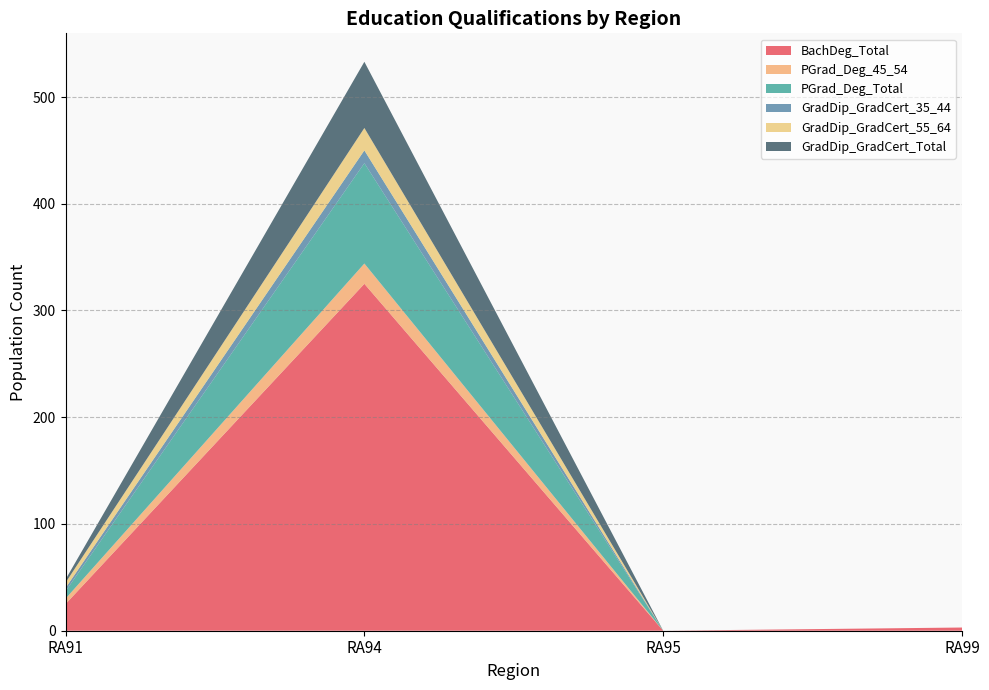

Reading left to right, extract all data points from this chart.

BachDeg_Total: 25	325	0	3
PGrad_Deg_45_54: 5	19	0	0
PGrad_Deg_Total: 7	94	0	0
GradDip_GradCert_35_44: 3	12	0	0
GradDip_GradCert_55_64: 5	21	0	0
GradDip_GradCert_Total: 3	62	0	0